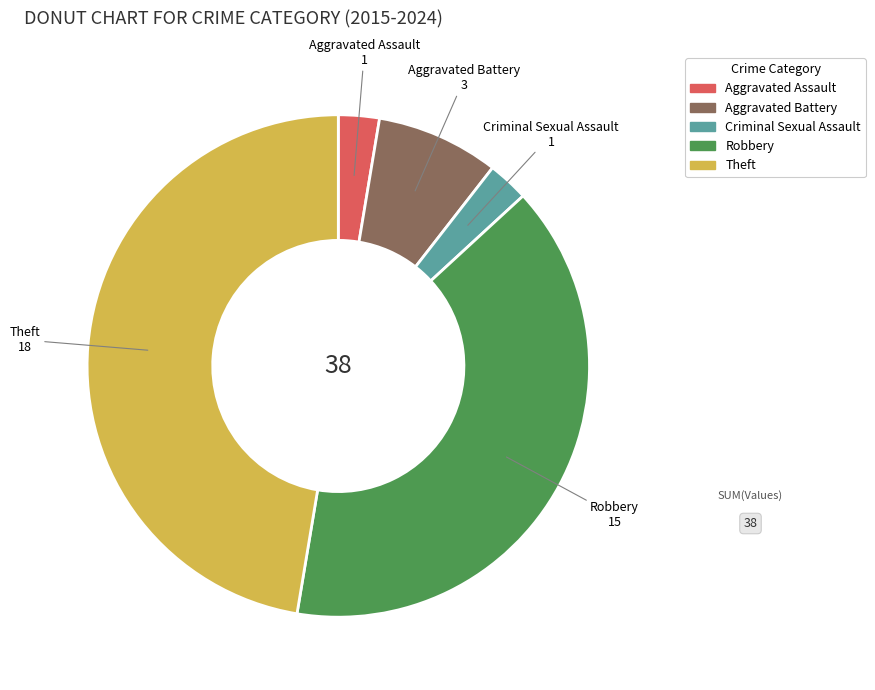

Which has a higher value, Criminal Sexual Assault or Robbery?

Robbery